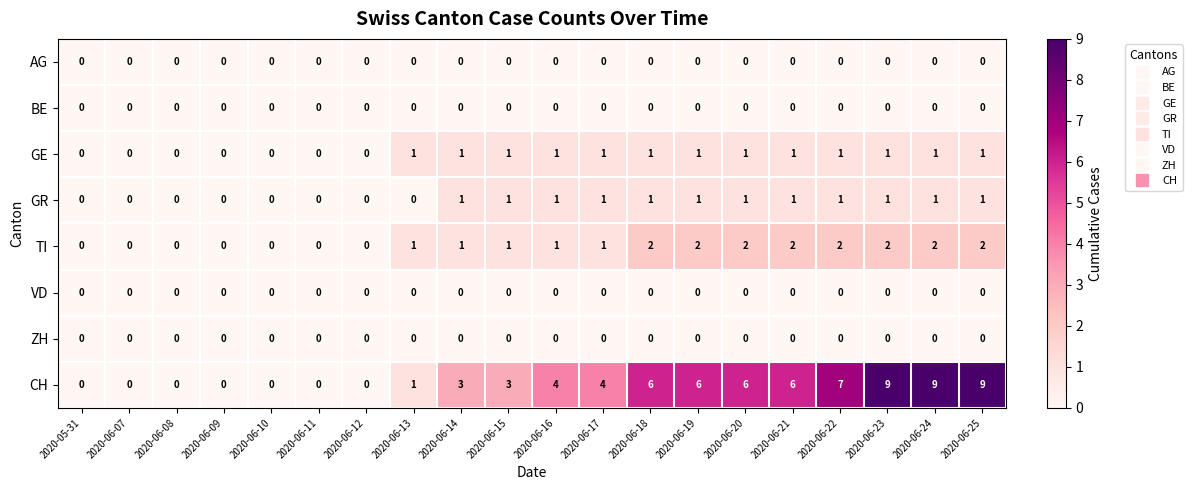

Which series has the widest spread of values?

CH